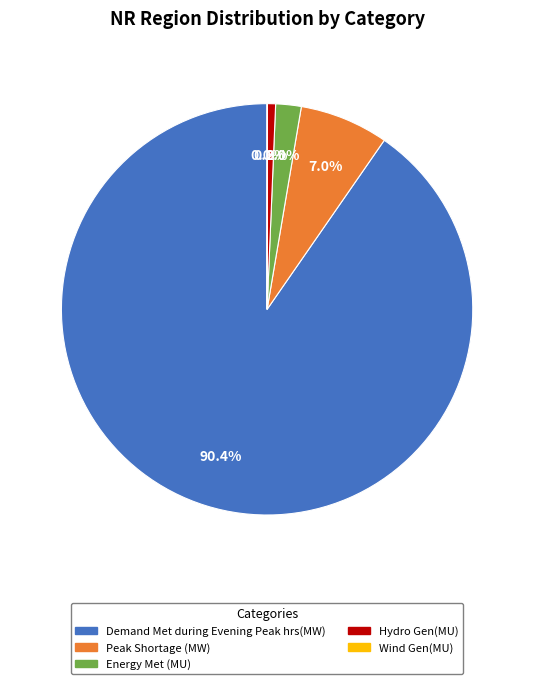

To the nearest percent, what is the combined percentage of Hydro Gen(MU) and Peak Shortage (MW)?

8%